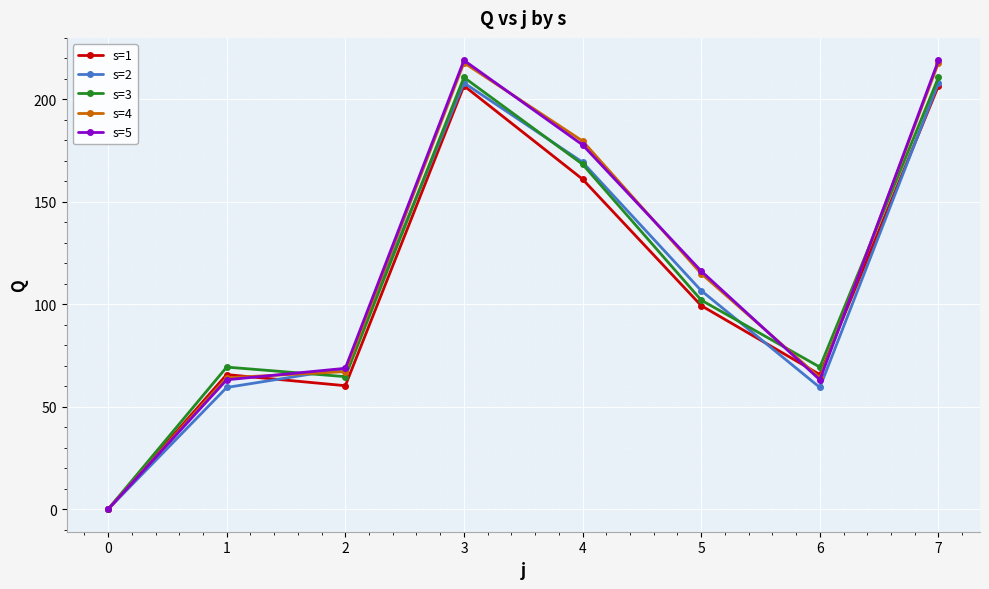

What is the maximum value for s=1?

206.7